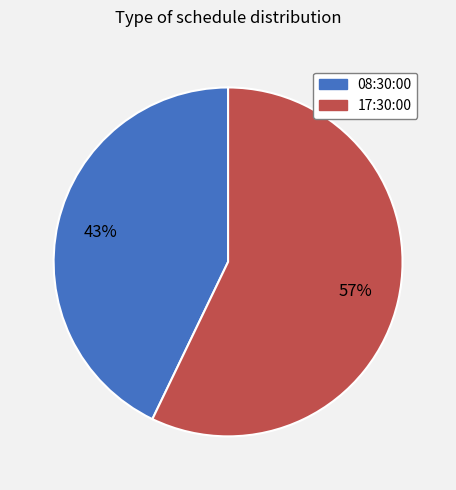

What percentage is the 08:30:00 slice, to the nearest percent?

43%